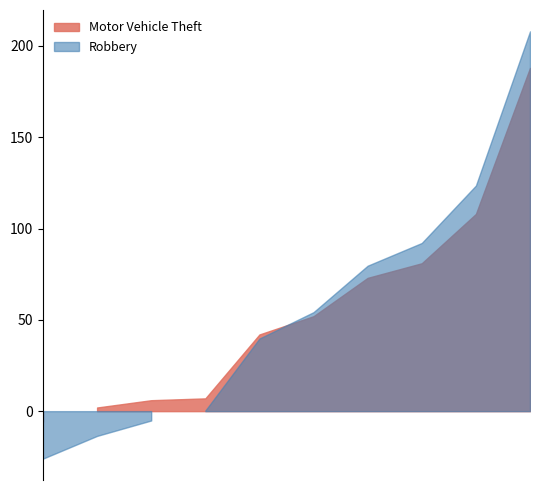

Does the chart have visible grid lines?

No